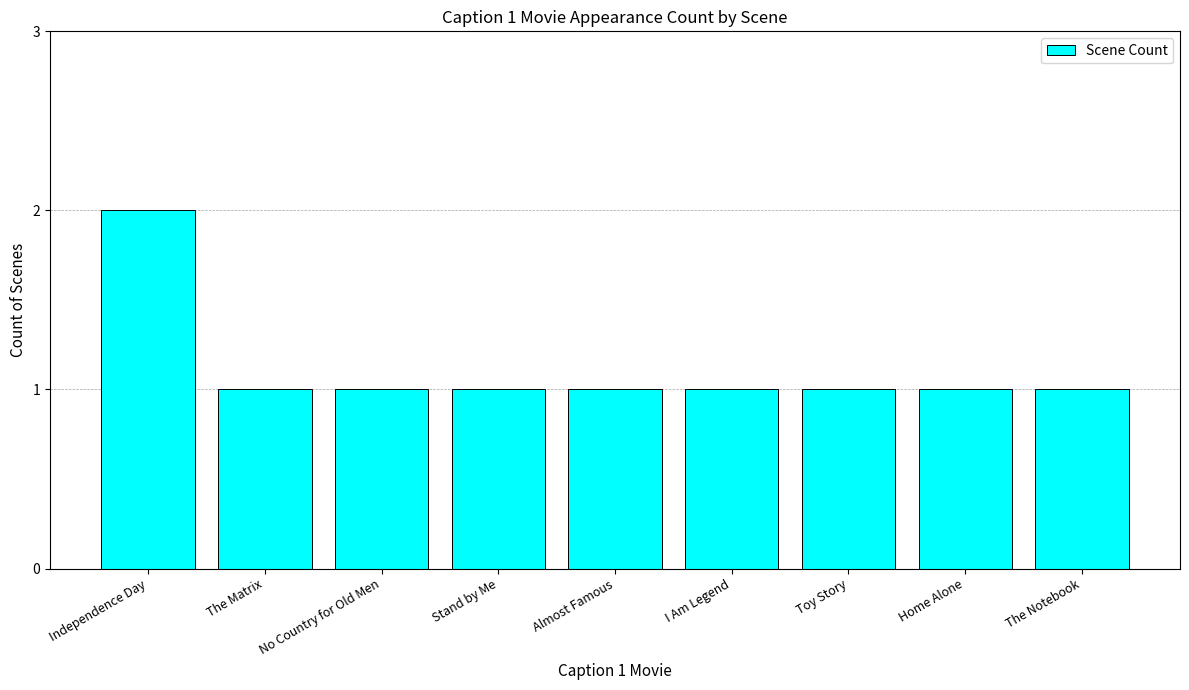

How many bars are there in total?

9